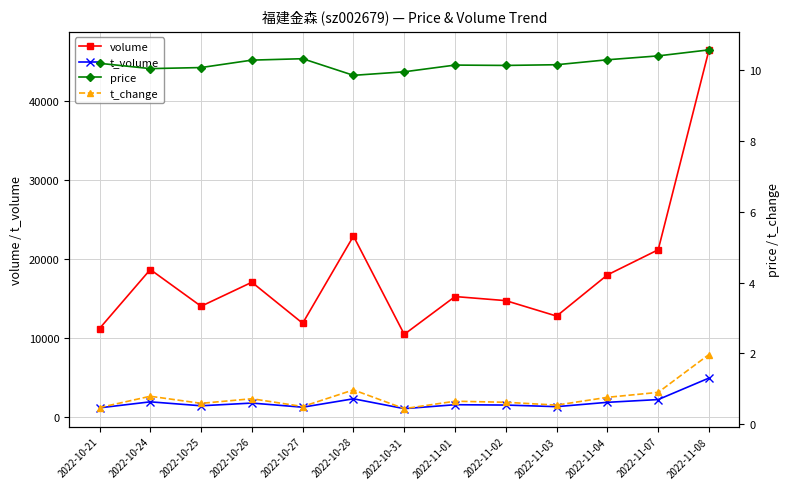

What is the difference between the t_volume values at 2022-10-24 and 2022-10-28?

385